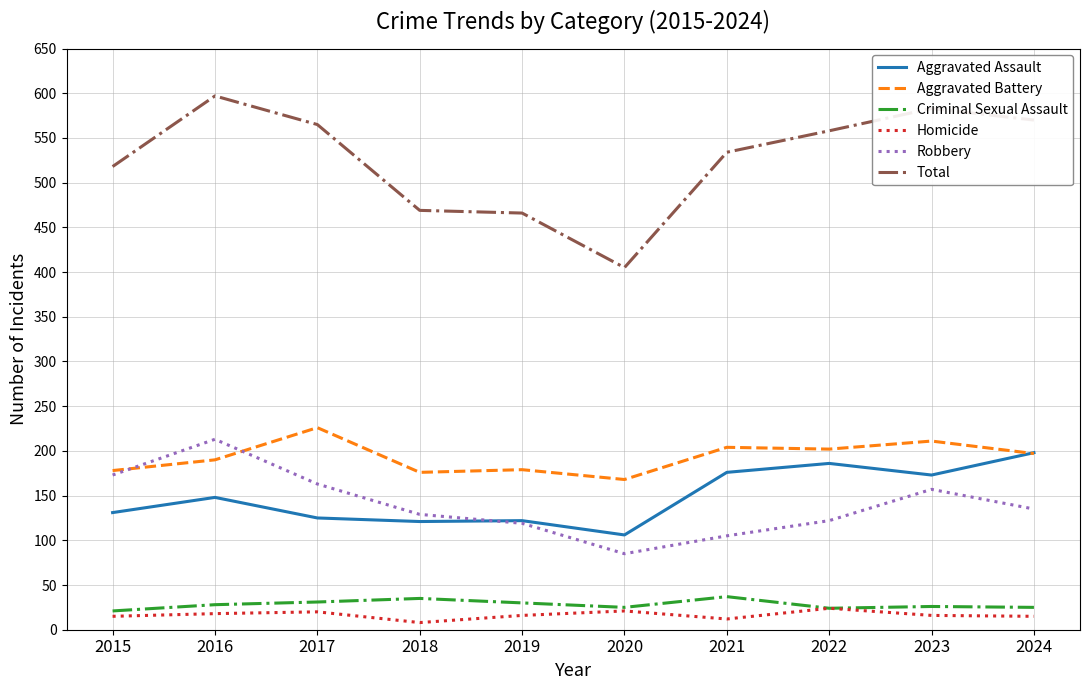

What is the difference between the maximum and second lowest values in the Aggravated Assault series?

77